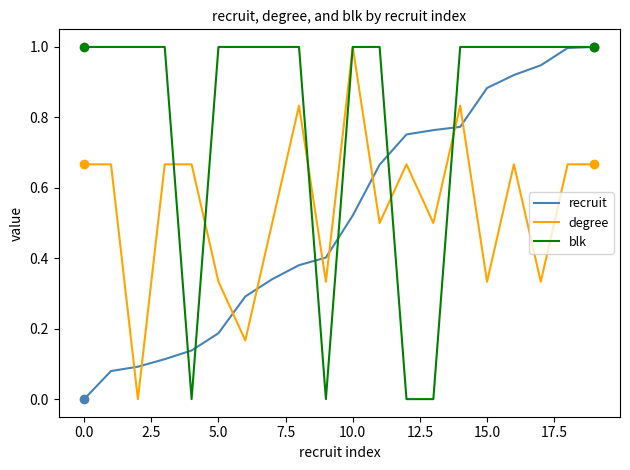

What are all the series names shown in the legend?

recruit, degree, blk